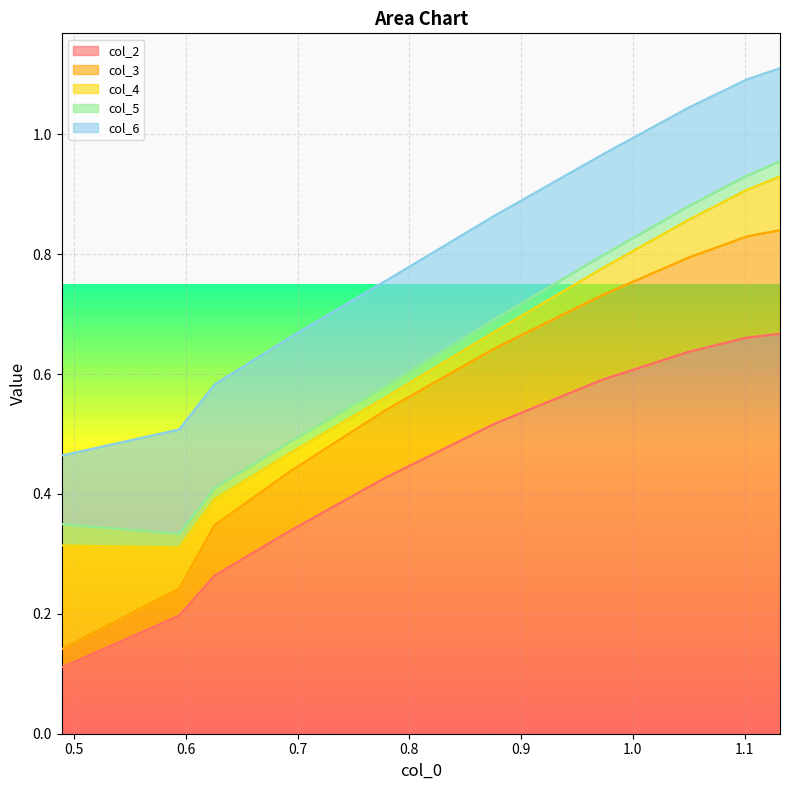

Reading left to right, list all the values displayed in this chart.

col_2: 0.1	0.2	0.3	0.3	0.4	0.5	0.6	0.6	0.7	0.7
col_3: 0.0	0.0	0.1	0.1	0.1	0.1	0.1	0.2	0.2	0.2
col_4: 0.2	0.1	0.0	0.0	0.0	0.0	0.0	0.1	0.1	0.1
col_5: 0.0	0.0	0.0	0.0	0.0	0.0	0.0	0.0	0.0	0.0
col_6: 0.1	0.2	0.2	0.2	0.2	0.2	0.2	0.2	0.2	0.2